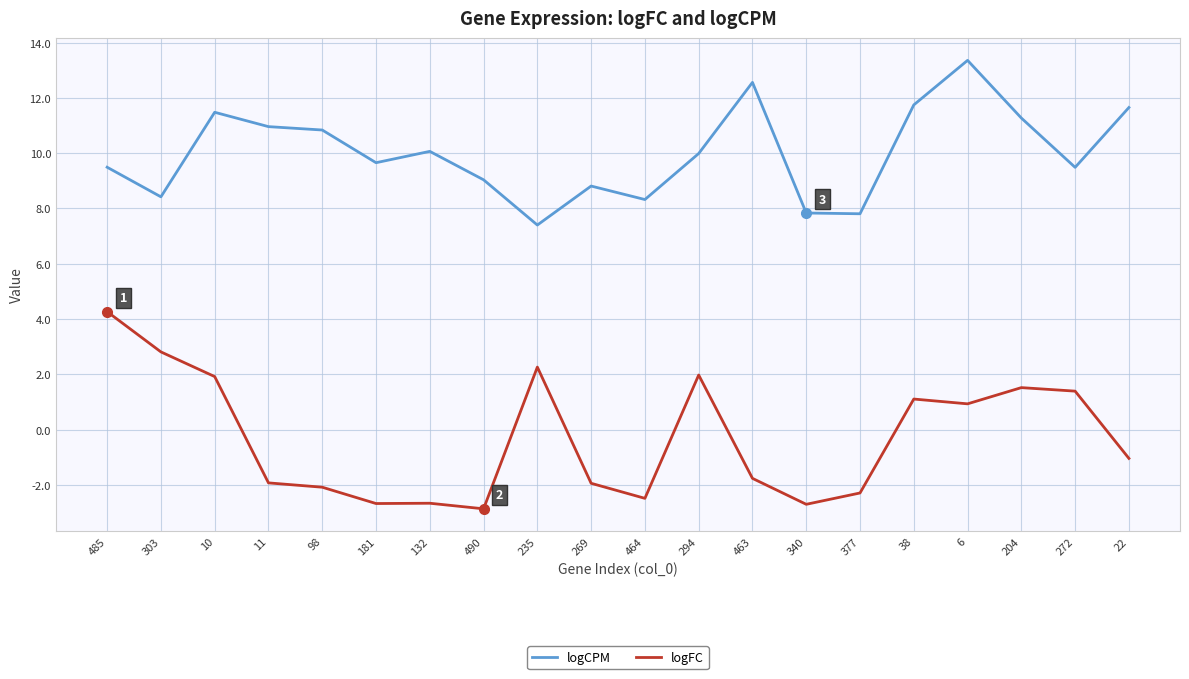

At which category does the chart reach its minimum across all series?

490